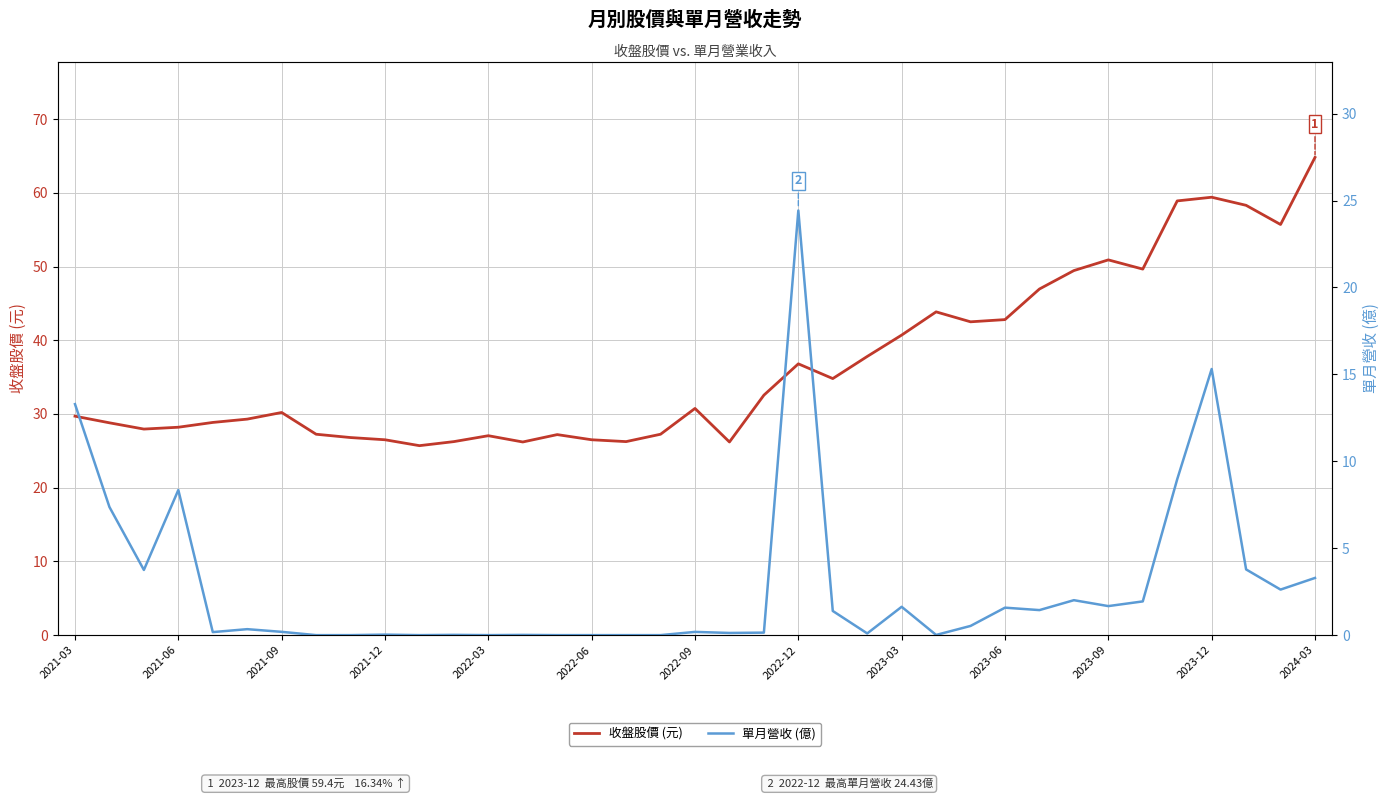

At 2023-12, list the series in order from largest to smallest.

收盤股價 (元), 單月營收 (億)